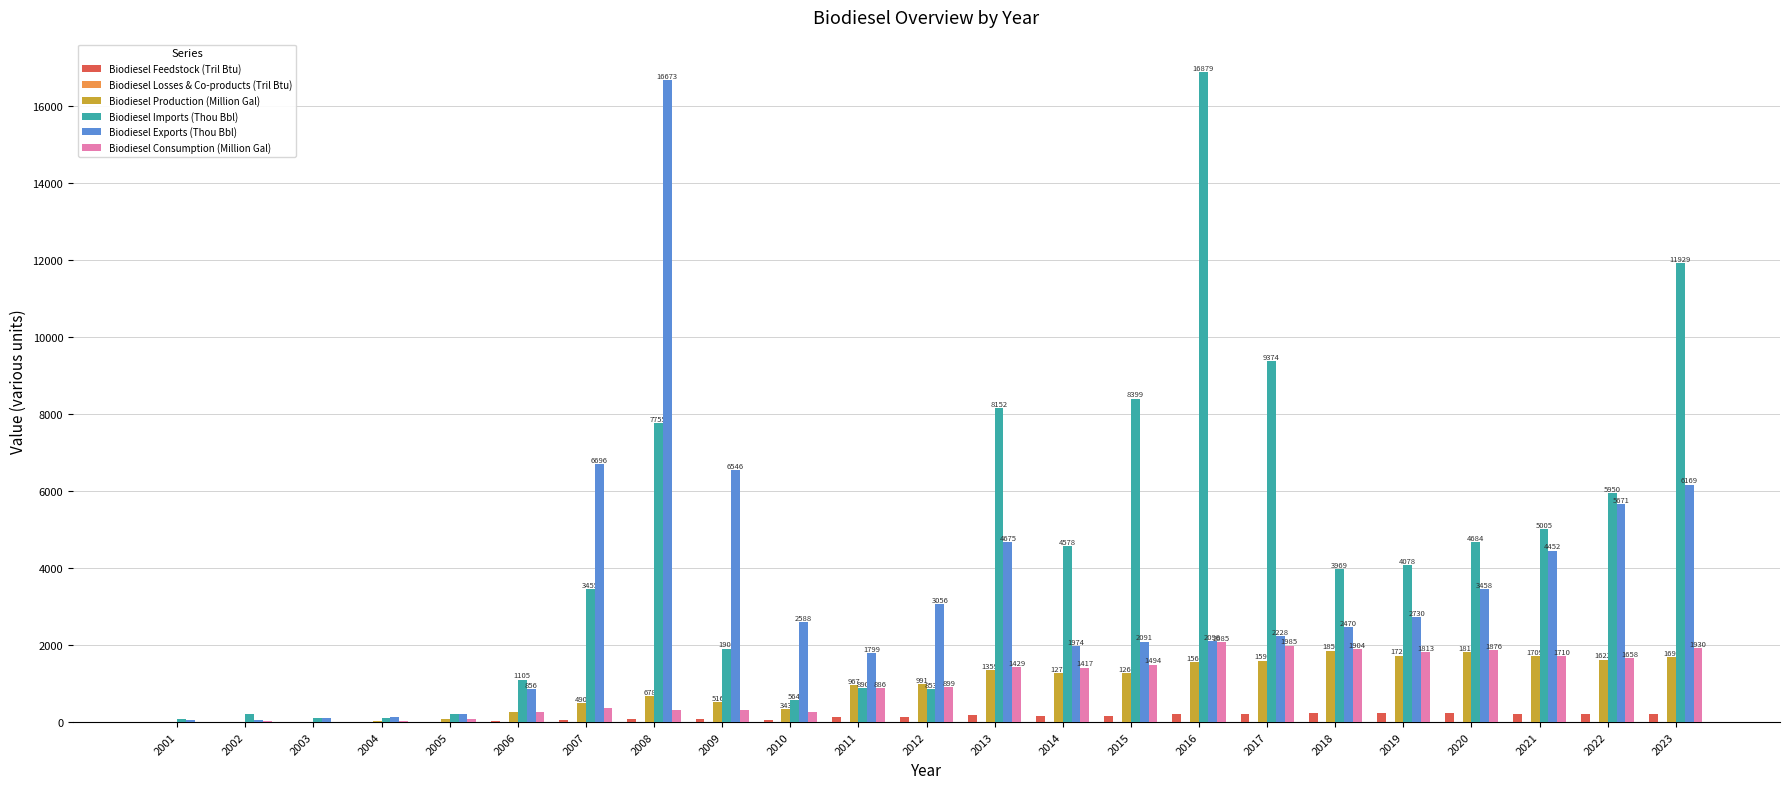

What is the sum of all Biodiesel Production (Million Gal) values?

21877.3